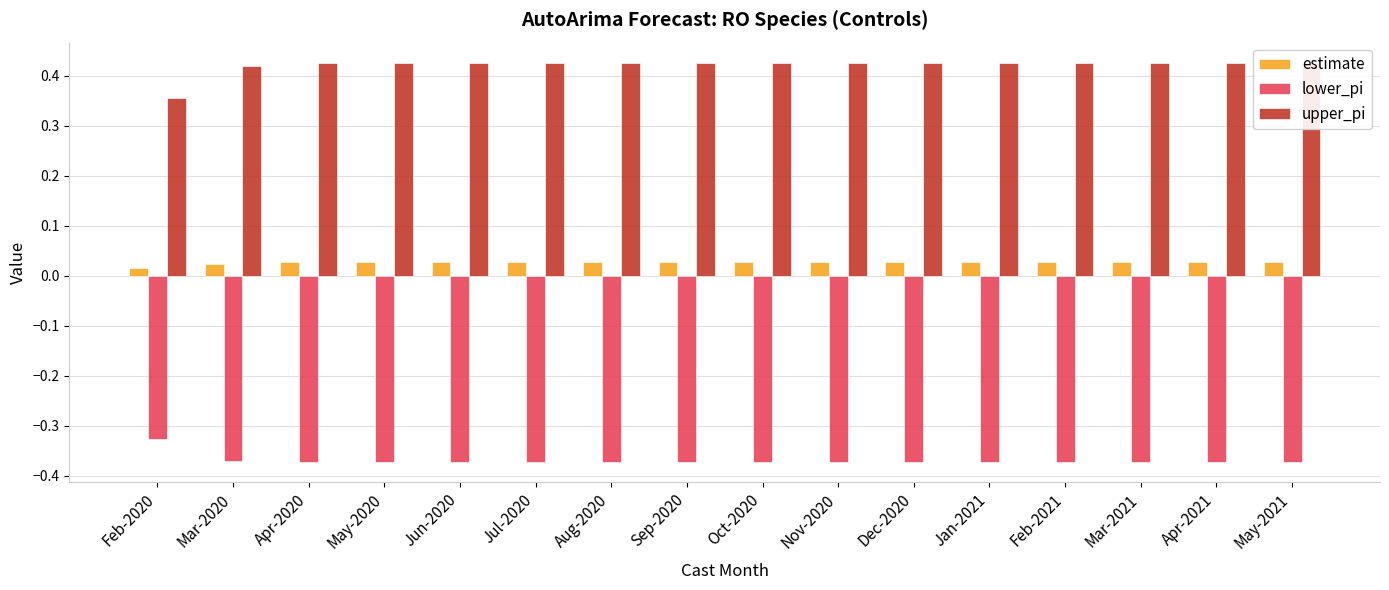

Rank the categories by estimate value from highest to lowest.

Apr-2020, May-2020, Jun-2020, Jul-2020, Aug-2020, Sep-2020, Oct-2020, Nov-2020, Dec-2020, Jan-2021, Feb-2021, Mar-2021, Apr-2021, May-2021, Mar-2020, Feb-2020